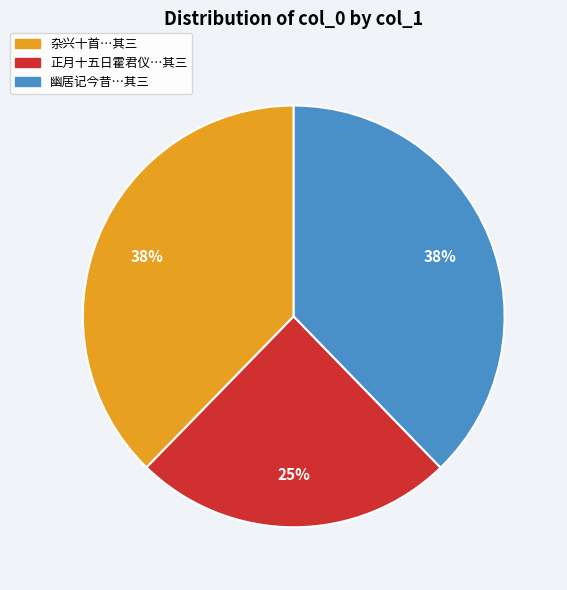

Does any single category account for the majority?

No